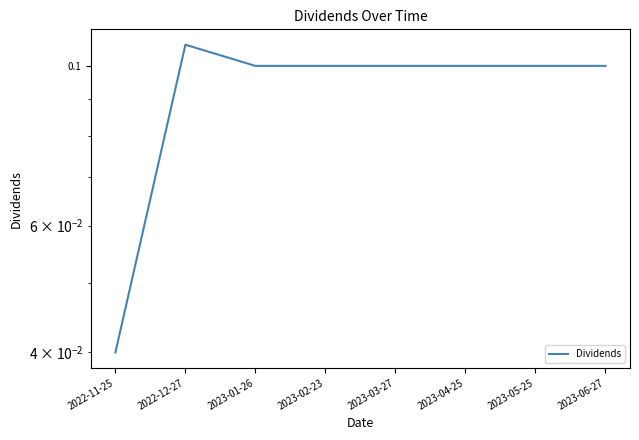

How many lines are shown in the chart?

1